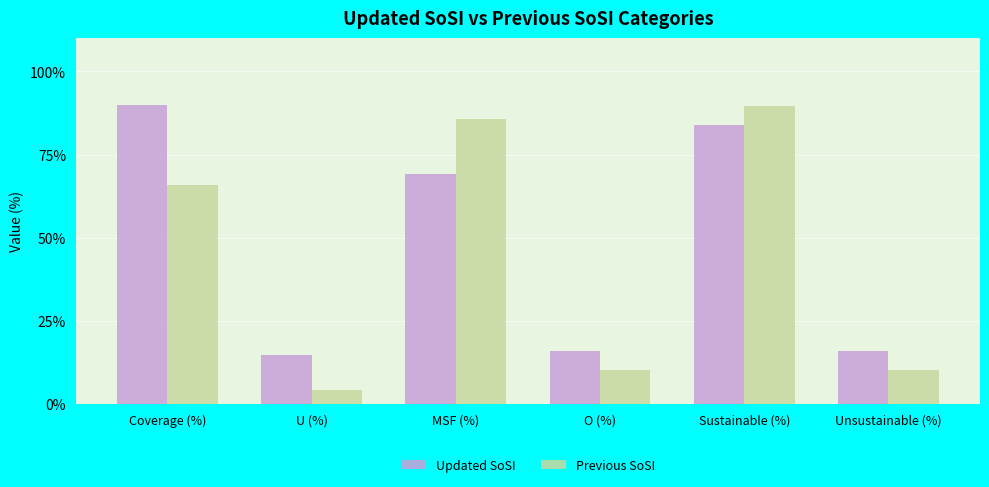

What is the sum of all Previous SoSI values?

265.7